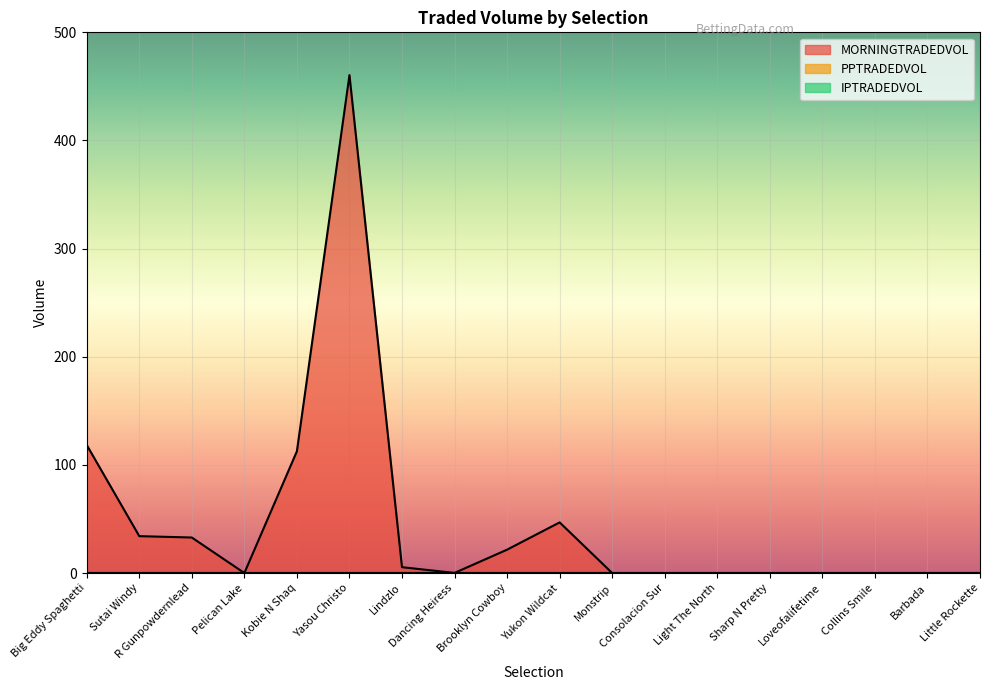

The value of MORNINGTRADEDVOL at Kobie N Shaq is 193.2. True or false?

False